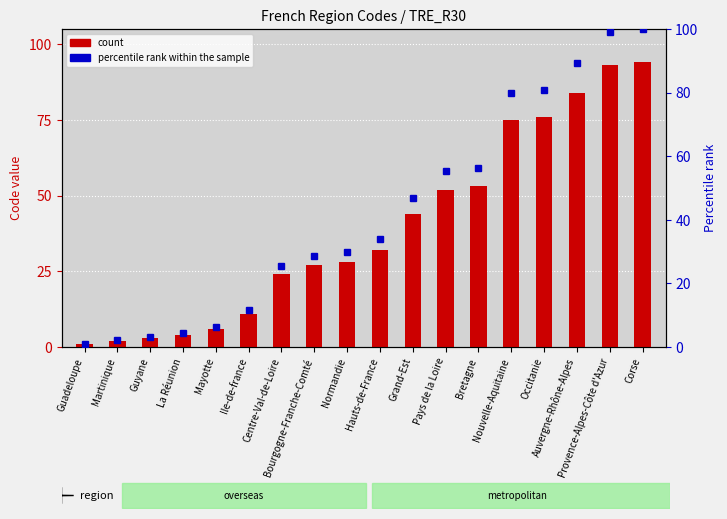

Where does the count series first go above 32?

Grand-Est